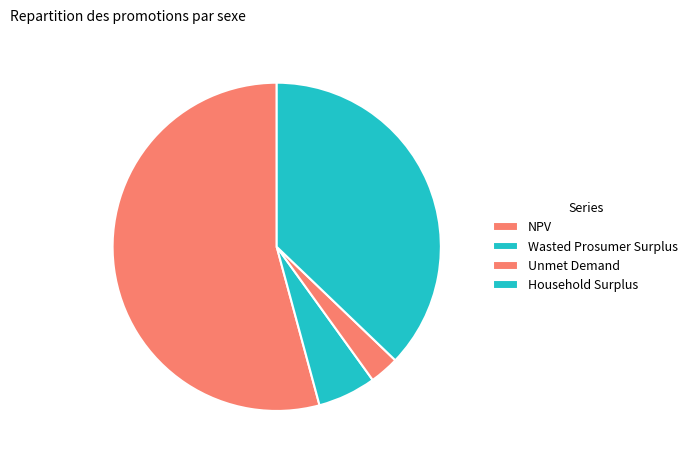

What percentage is NOT represented by Wasted Prosumer Surplus?

94.3%